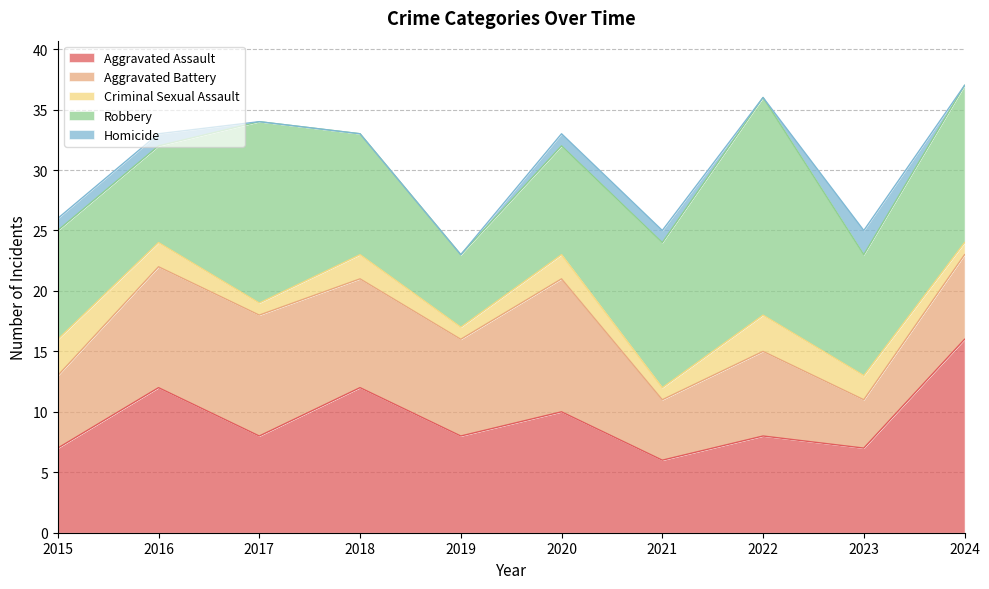

True or false: Homicide and Aggravated Battery intersect in this chart.

False